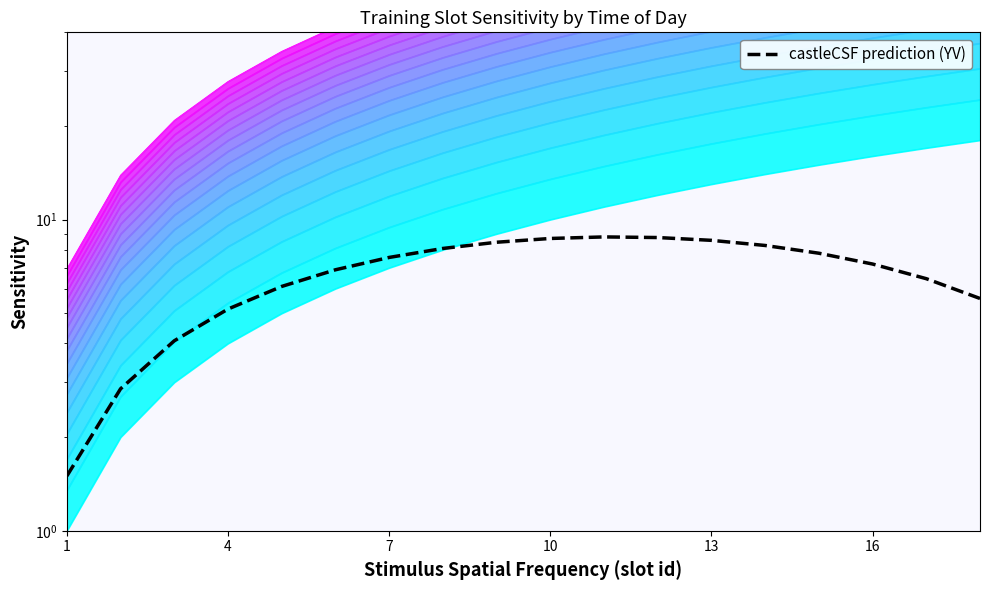

How many values exceed 7?

10